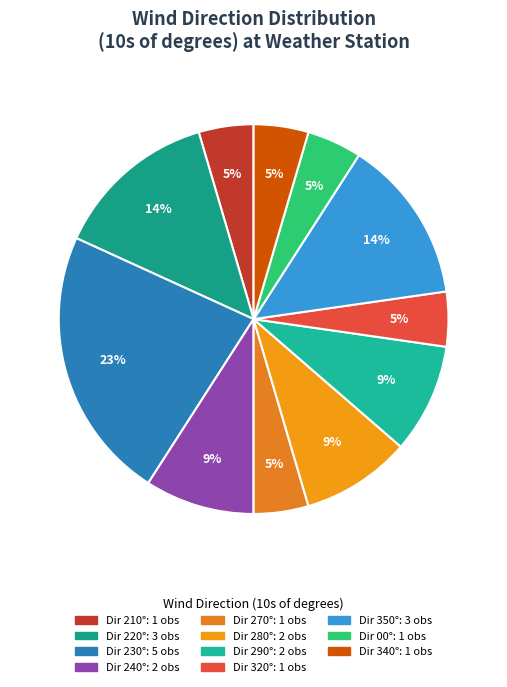

Is there a majority slice in this chart?

No